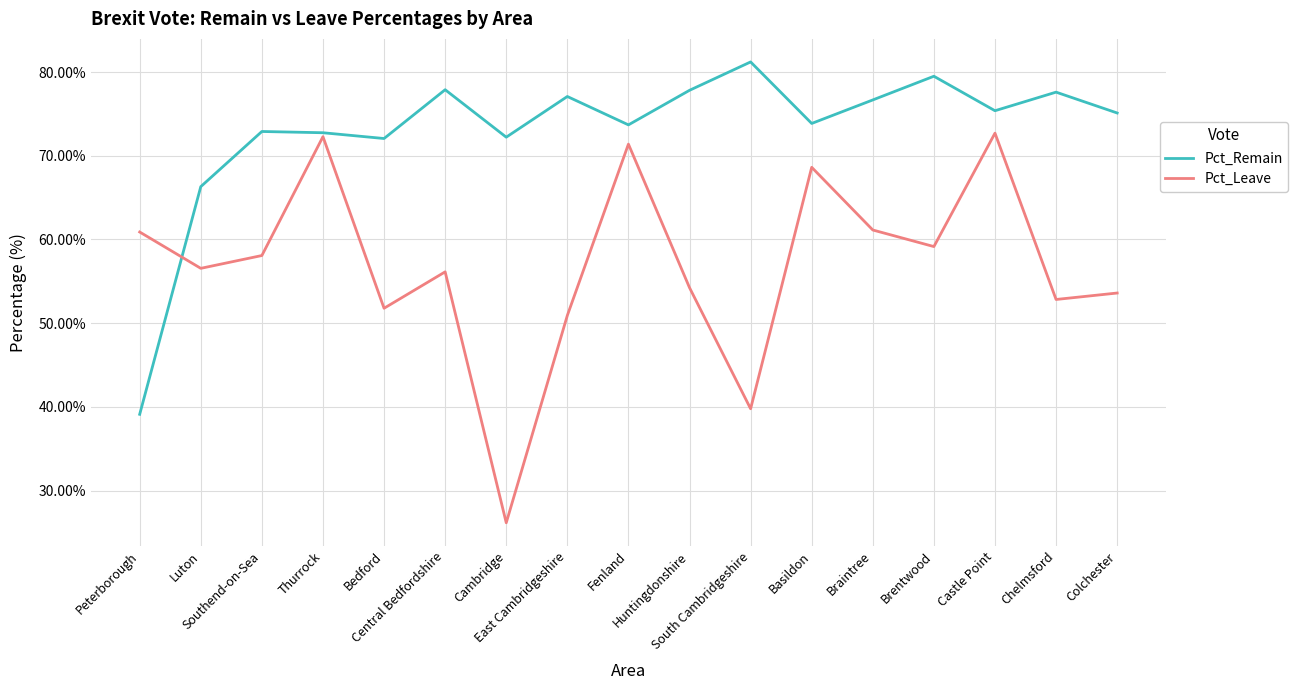

Which series ends up on top after the final intersection of Pct_Leave and Pct_Remain?

Pct_Remain